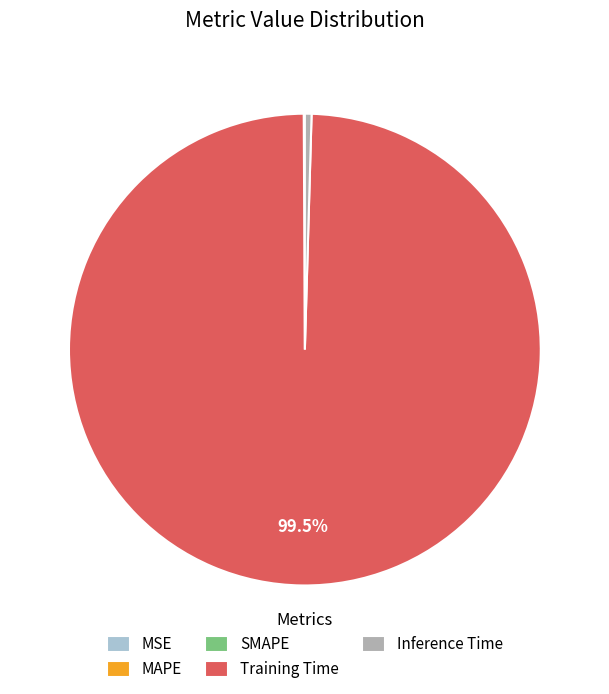

To the nearest percent, what is the average slice percentage?

20%